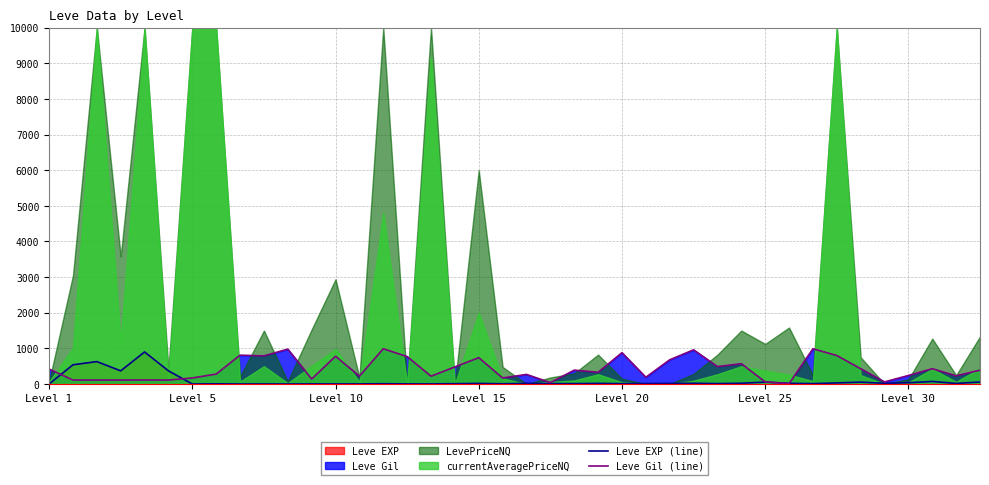

What is the maximum value for Leve Gil (line)?

990